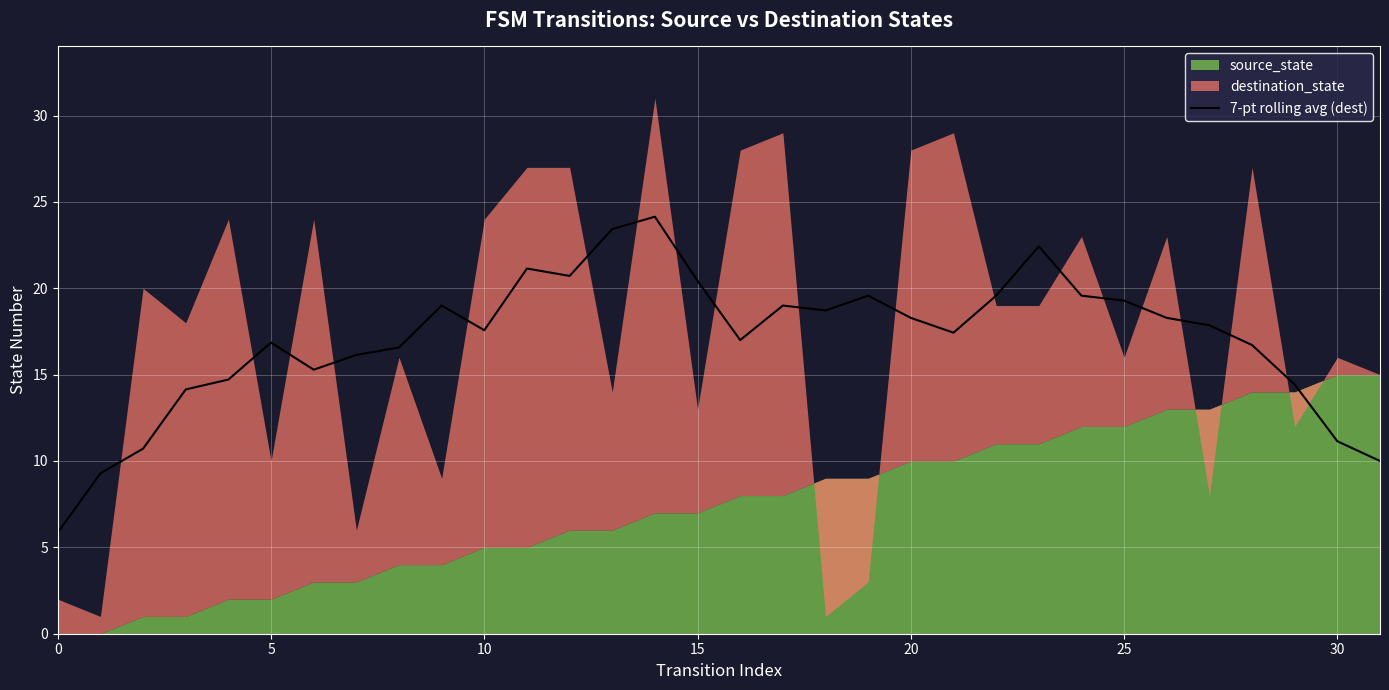

True or false: 7-pt rolling avg (dest) has a value of 11.1 at 10.

False